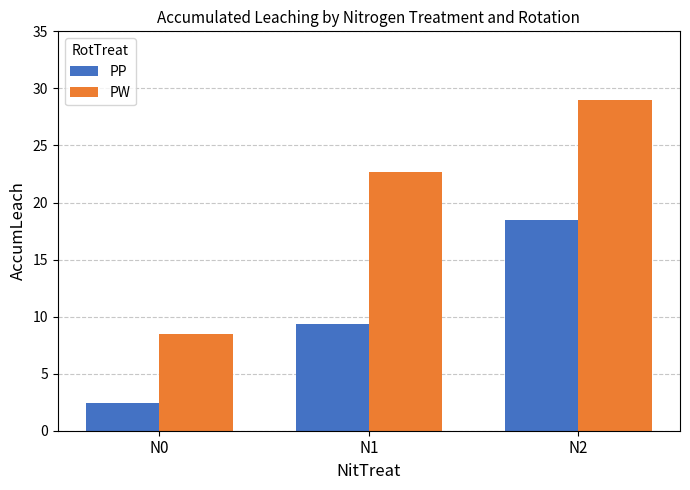

The value of PP at N1 is 5.9. True or false?

False